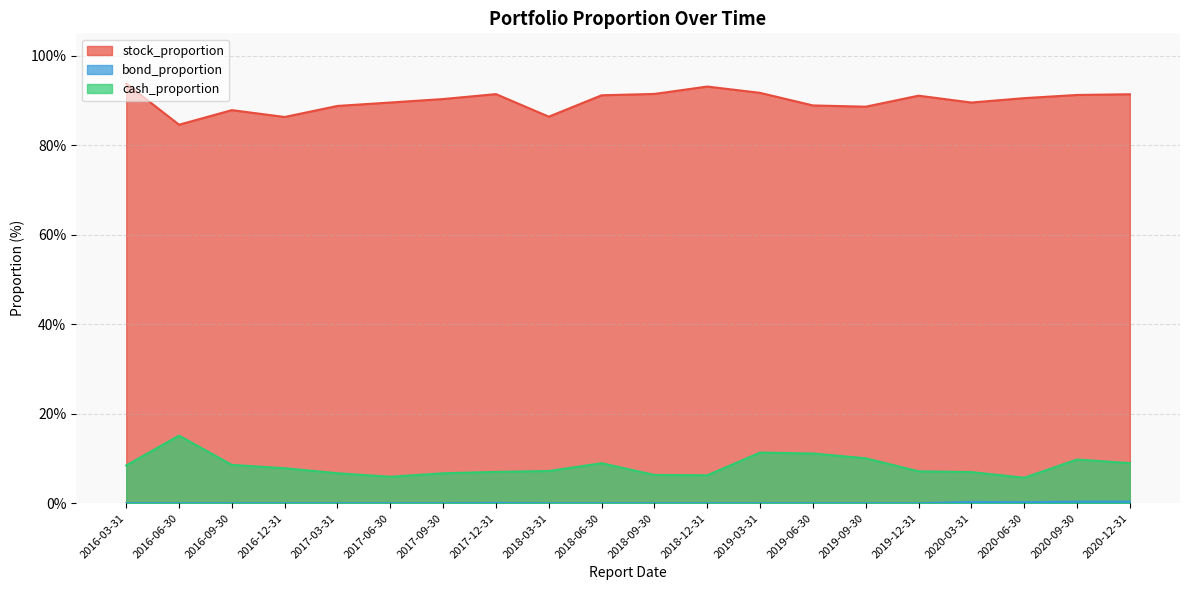

How many interior local peaks does the cash_proportion series have?

4